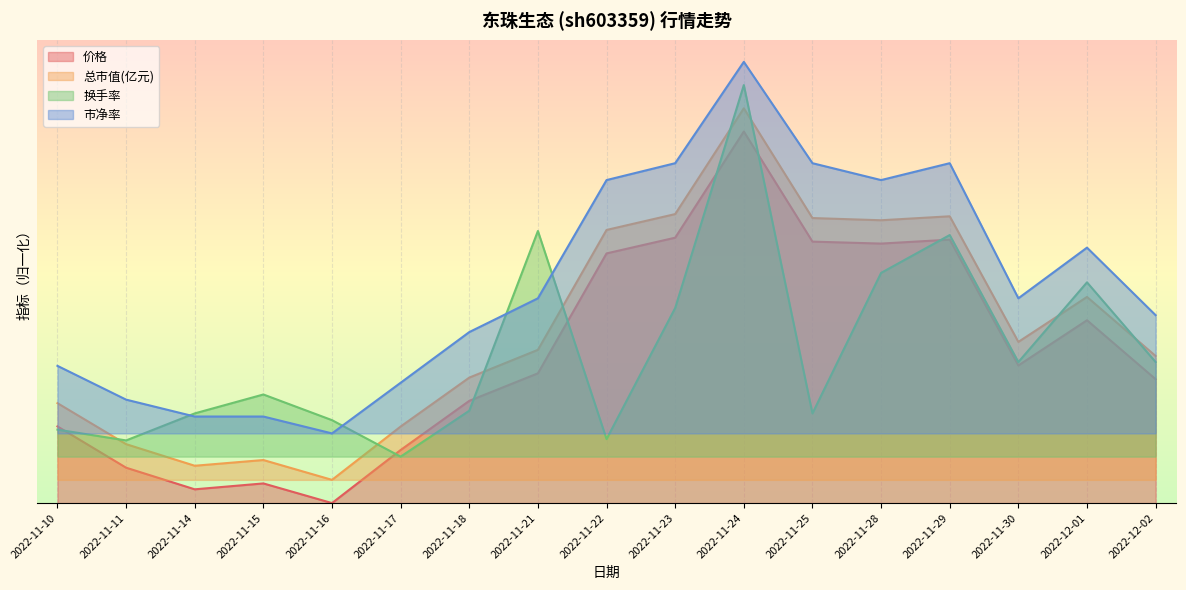

True or false: 总市值(亿元) and 价格 cross at least once.

False